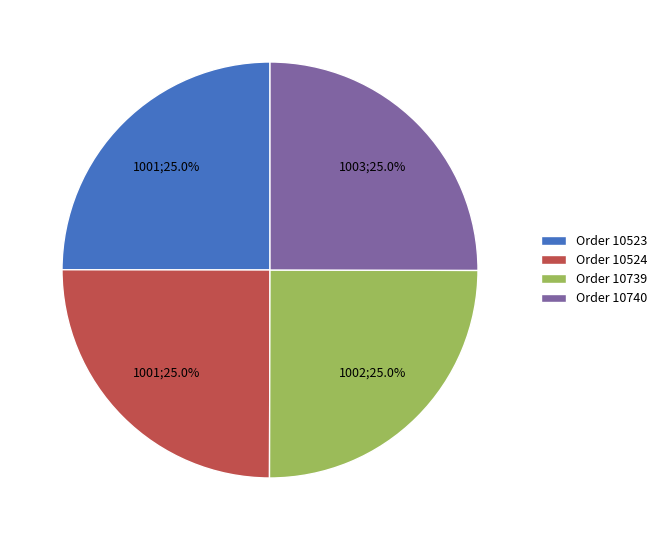

What percentage is NOT represented by Order 10524?

75.0%